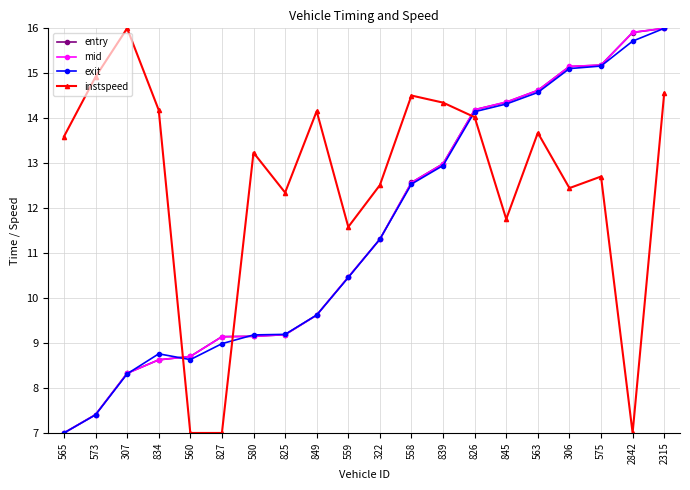

What is the label of the 10th point from the right?

322